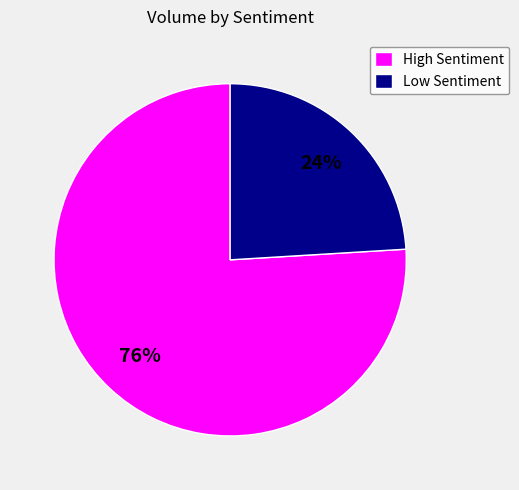

To the nearest percent, what is the difference between the largest and smallest slice percentages?

52%